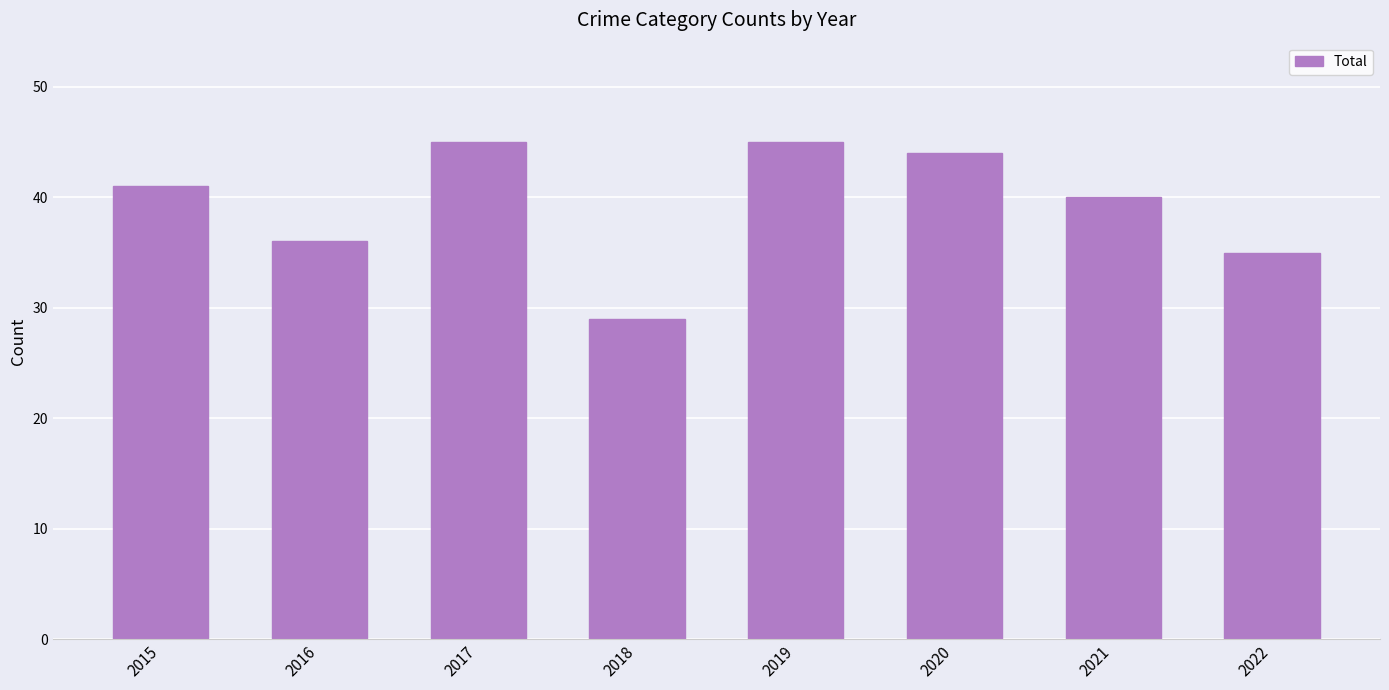

What is the minimum value shown in the chart?

29